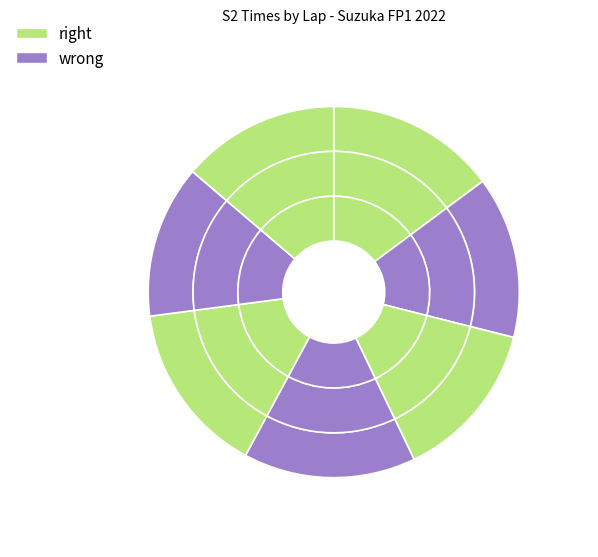

Which category has the smallest portion of the pie?

Lap 6